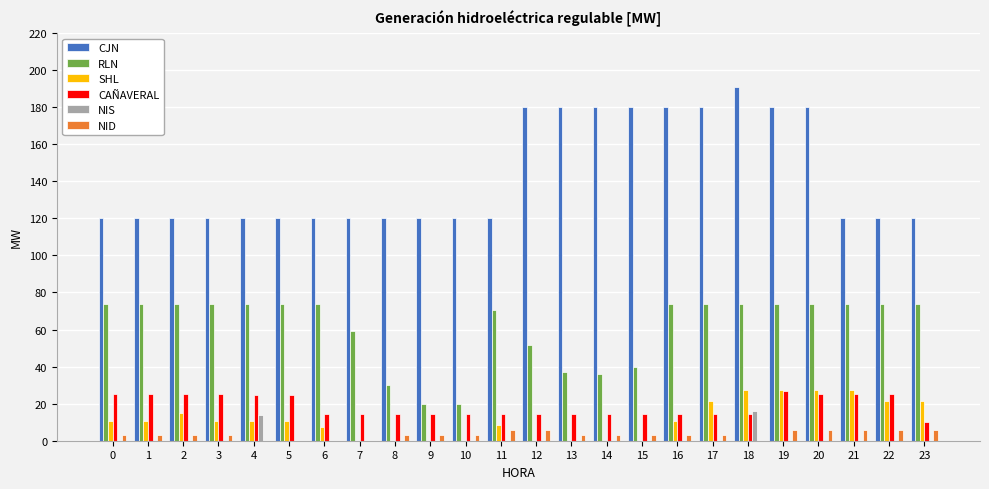

What is the average value of the CAÑAVERAL series?

18.6